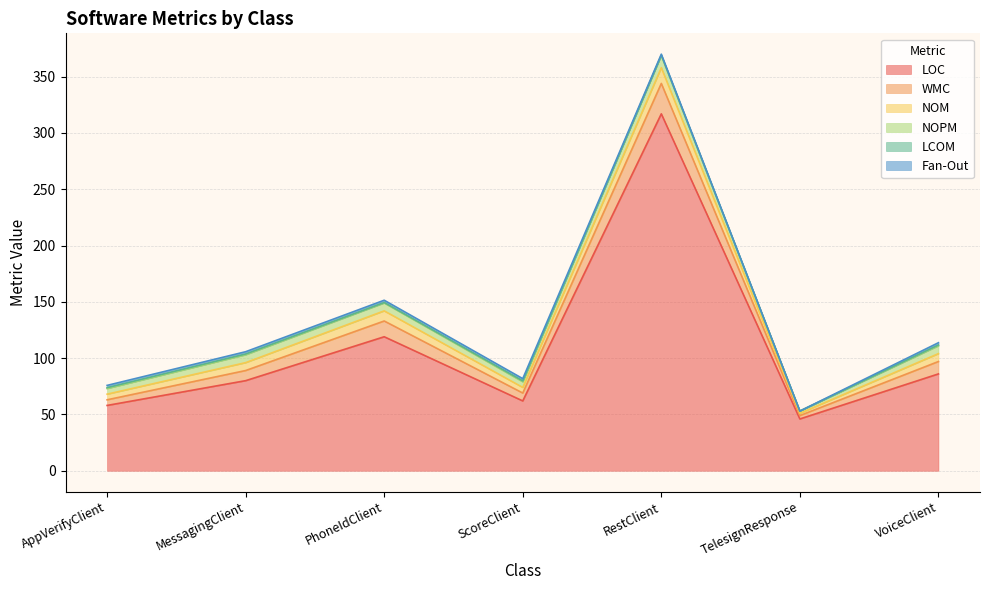

Between ScoreClient and TelesignResponse, which is larger?

ScoreClient